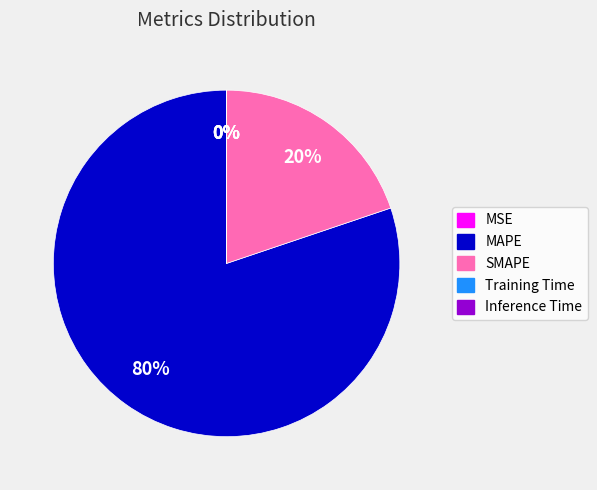

To the nearest percent, what portion does MAPE represent?

80%